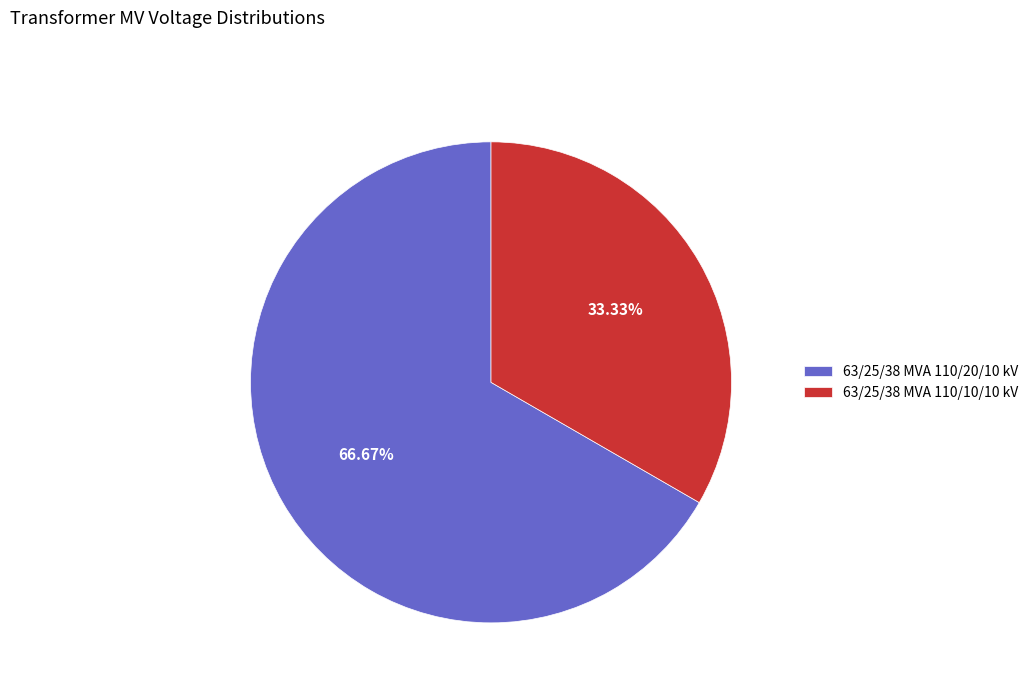

How many slices are in this pie chart?

2